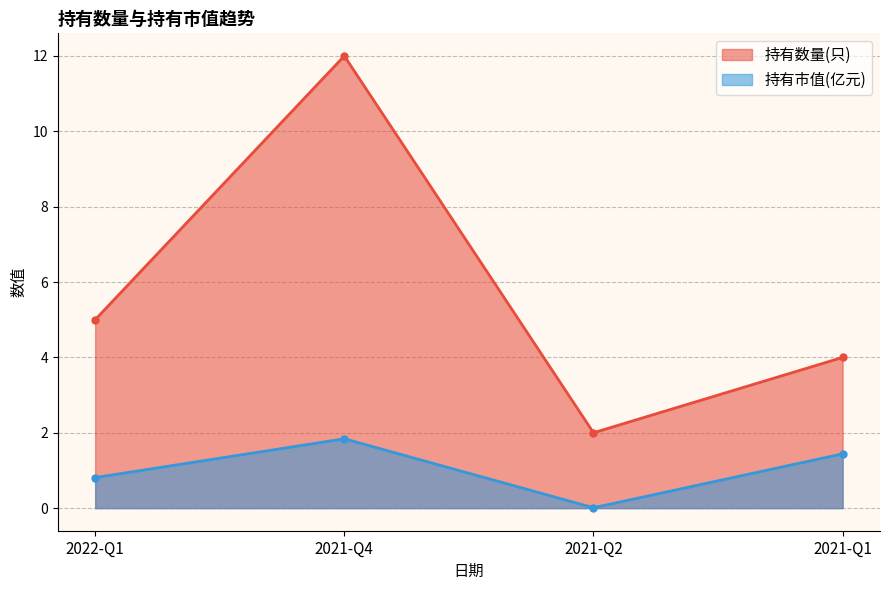

How many values in the 持有数量(只) series exceed 5?

1